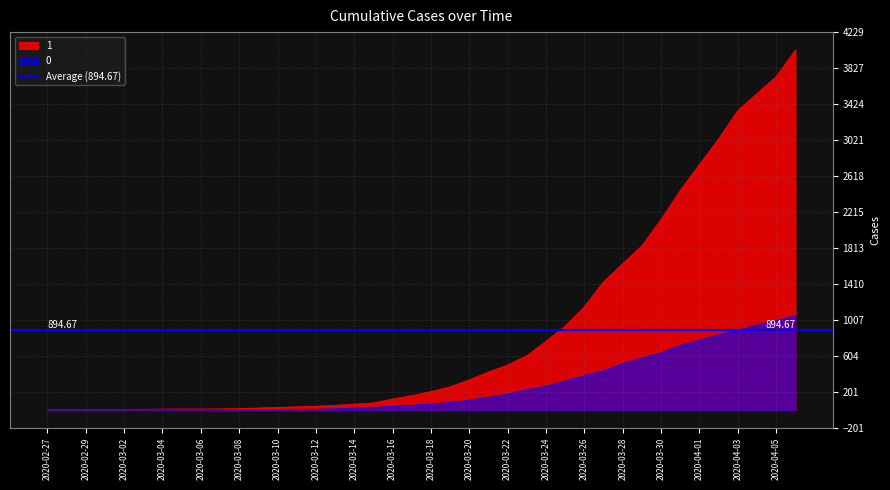

What is the label of the 29th point from the left?

2020-03-26